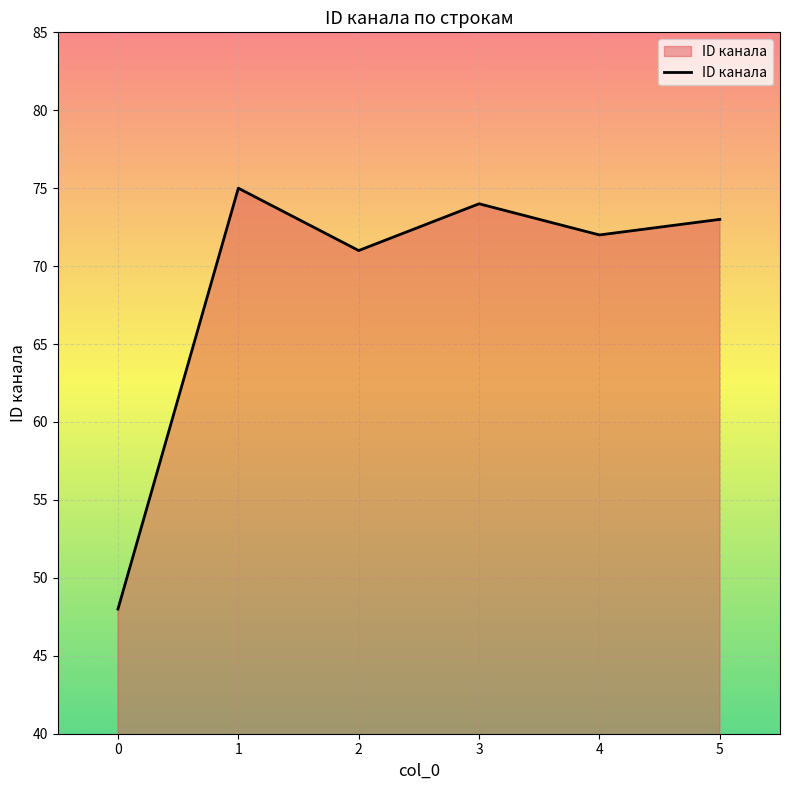

Rank the categories by value from lowest to highest.

0, 2, 4, 5, 3, 1